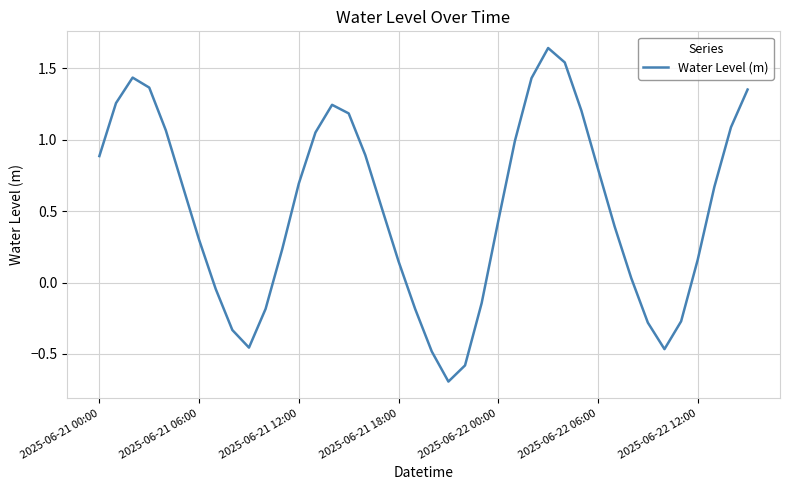

What is the sum of all values?

20.5